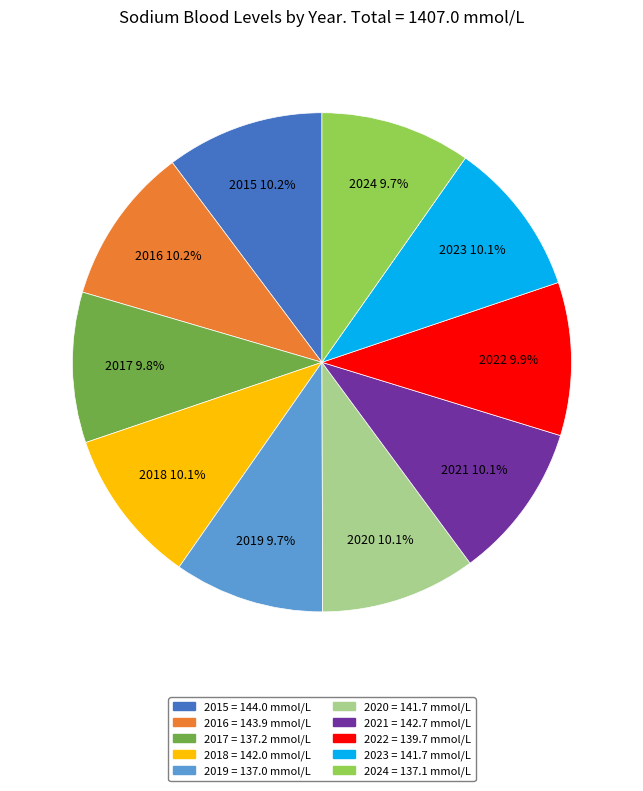

Approximately how many times larger is the value at 2024 compared to 2017?

1.0